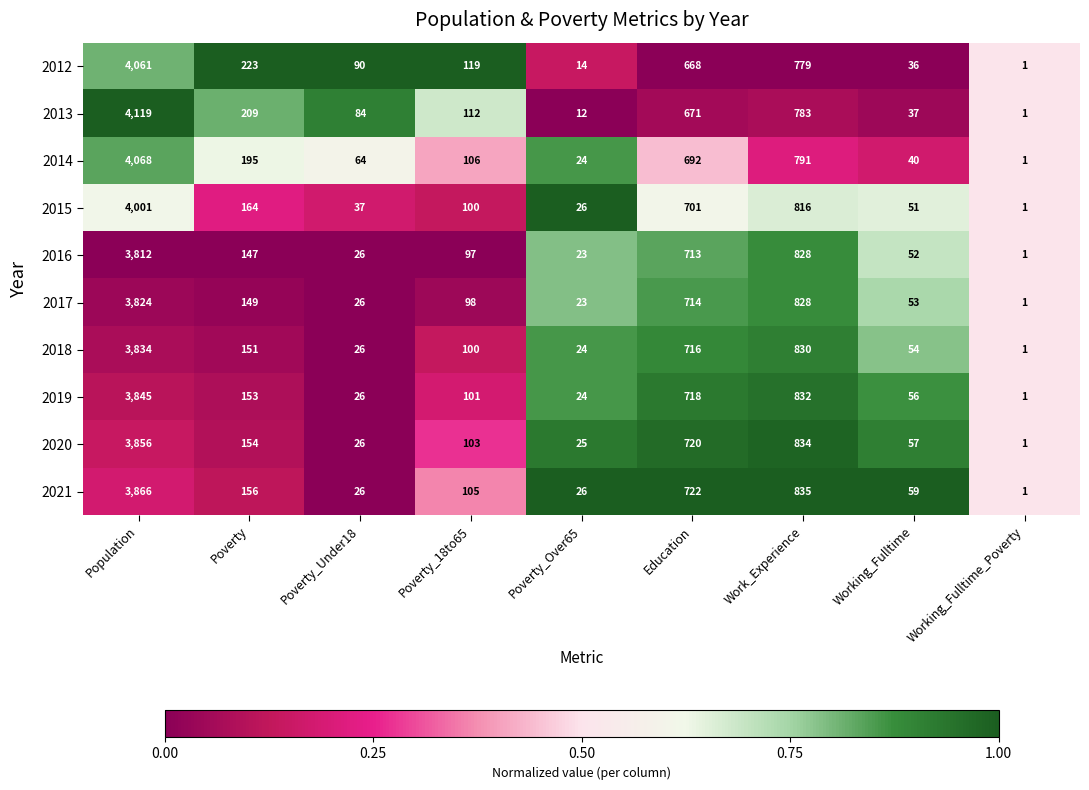

Which label corresponds to the largest value in the chart?

Population